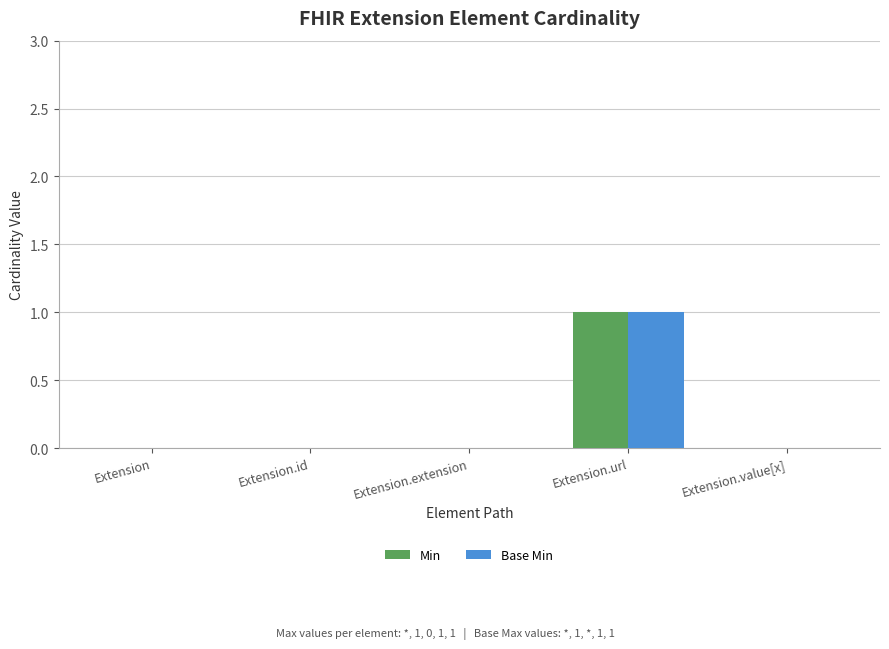

The Min series shows 0 at Extension.value[x]. True or false?

True